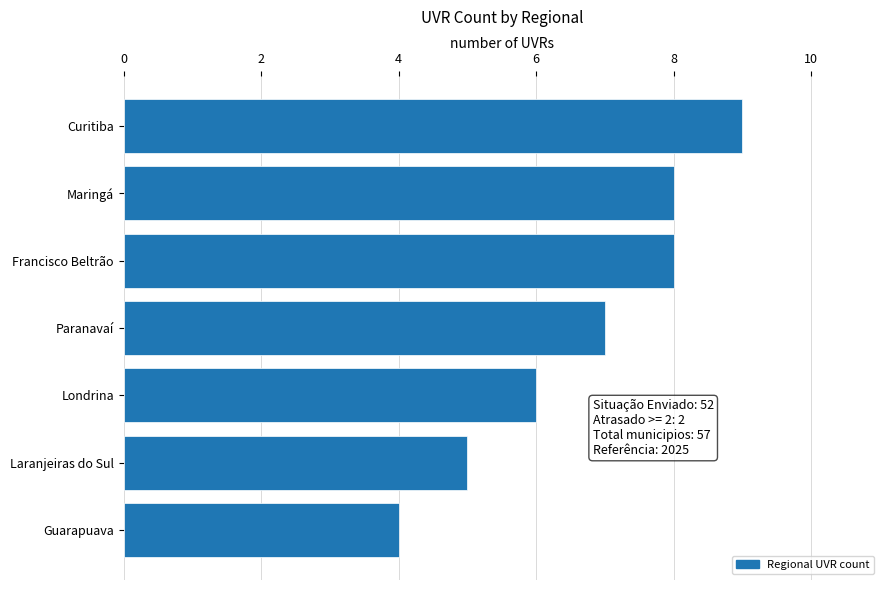

The value at Curitiba is 15. True or false?

False